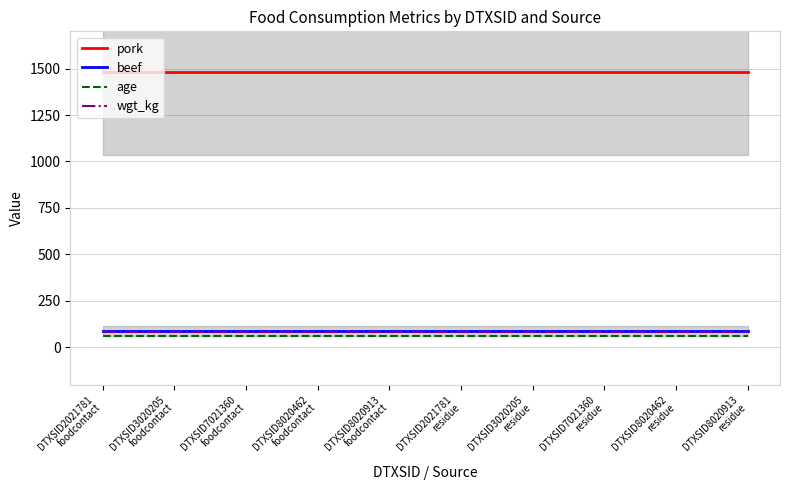

What is the greatest value displayed?

1479.4